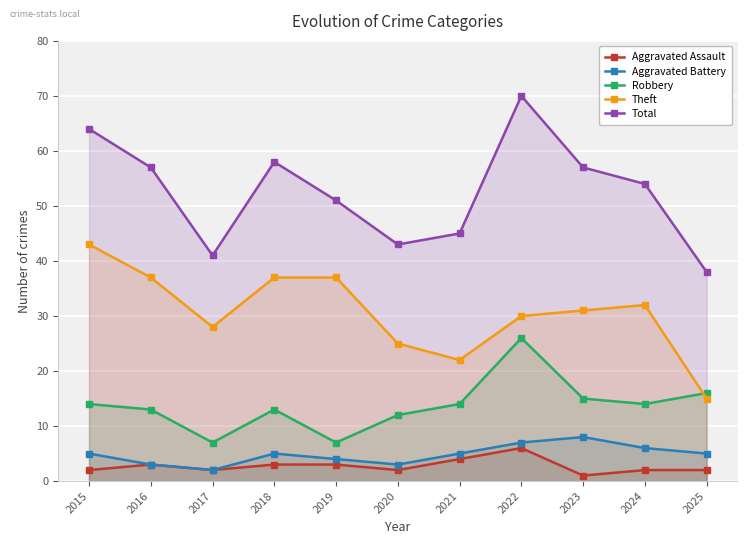

What are all the series names shown in the legend?

Aggravated Assault, Aggravated Battery, Robbery, Theft, Total